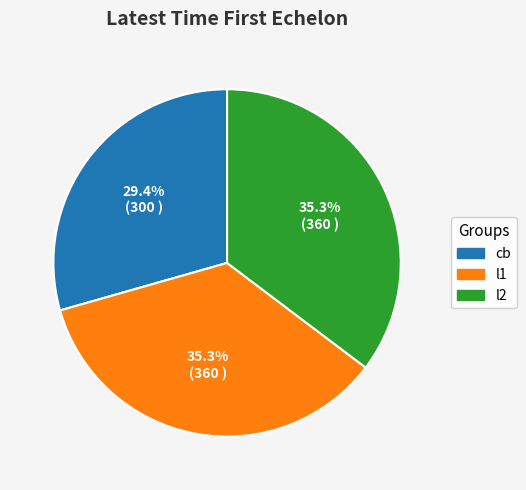

Count the number of slices in the pie.

3